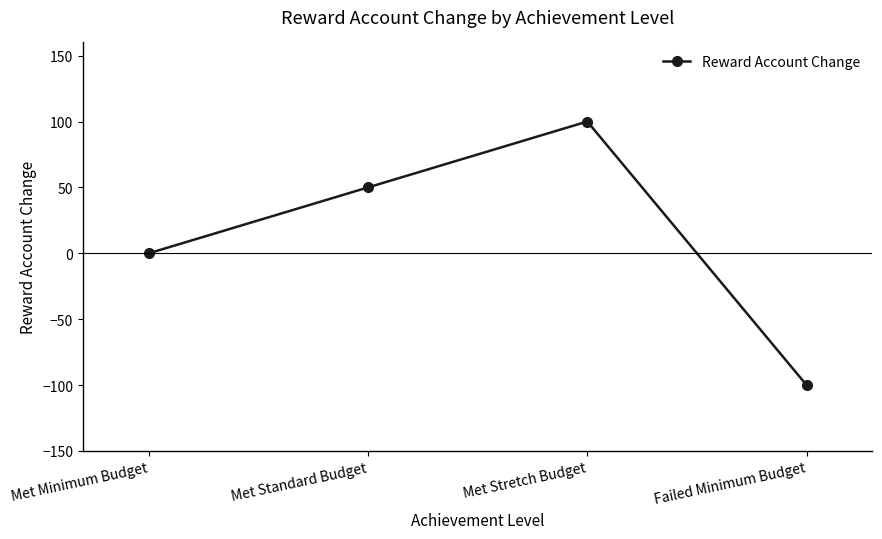

What is the minimum value shown in the chart?

-100